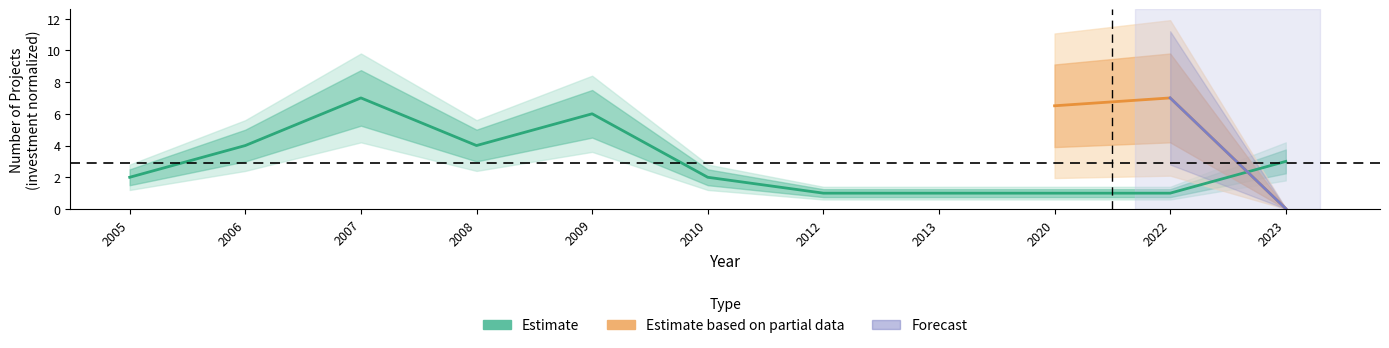

What is the value of the 1st point from the left?

2